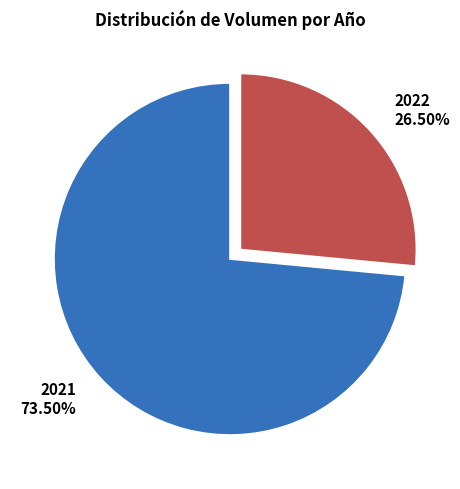

Which has a higher value, 2022 or 2021?

2021